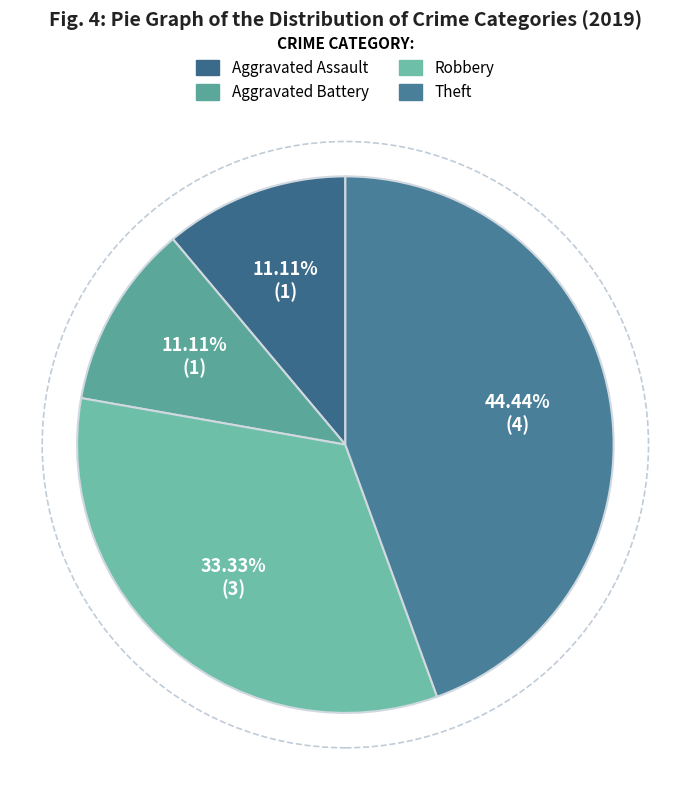

Which slice is the largest?

Theft